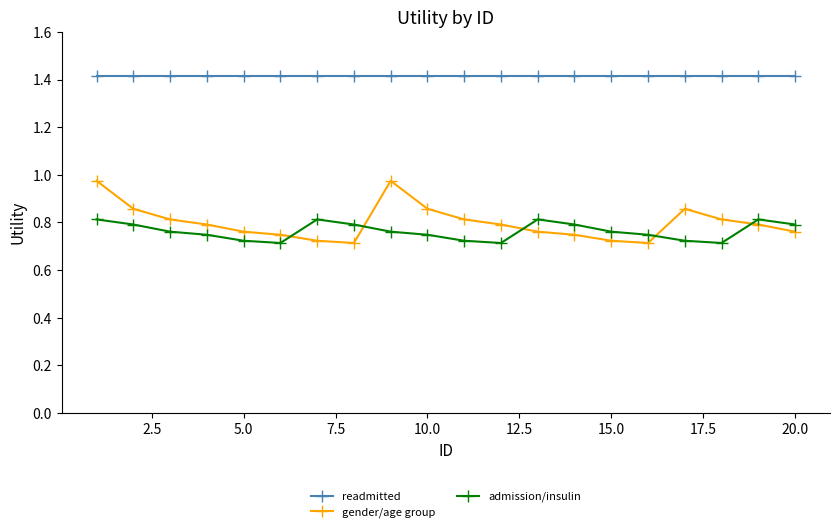

What is the maximum value shown in the chart?

1.4